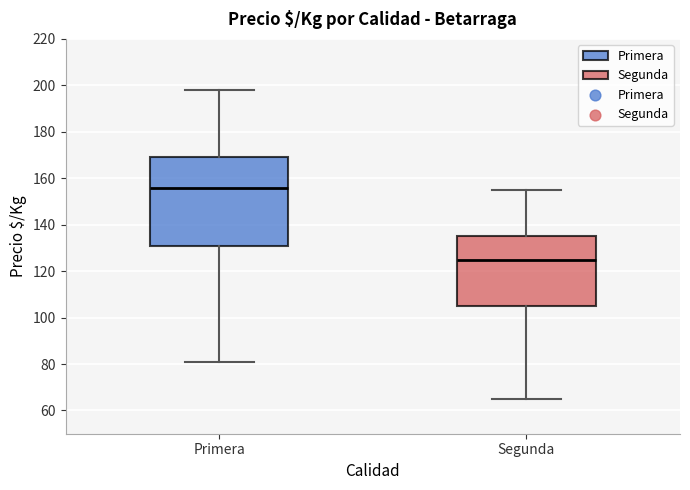

Reading left to right, transcribe this box plot: for each box, give where its median line is, the range the box spans, and where its two whiskers end, as read against the y-axis. The values are not printed on the chart, so give them approximately, as read against the axis.

Primera: median 156, box 132 to 170, whiskers 82 to 198
Segunda: median 126, box 106 to 136, whiskers 66 to 156